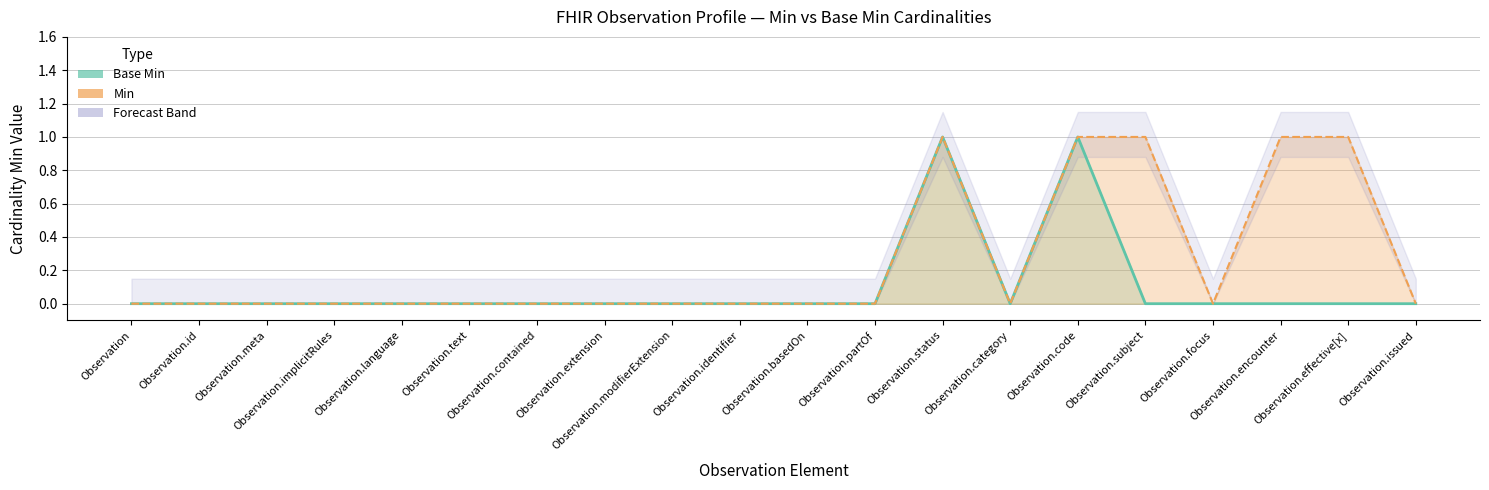

True or false: Base Min has more than 2 interior local peaks.

False